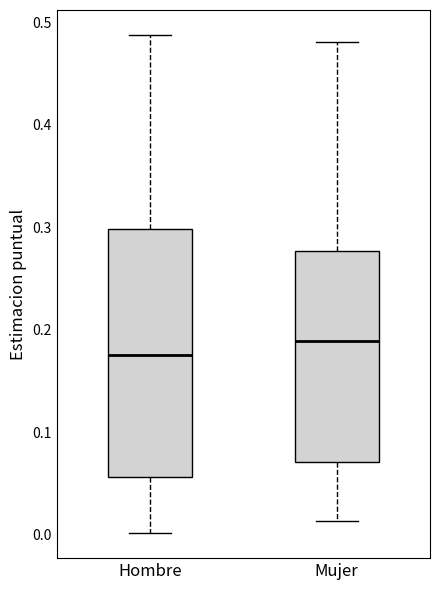

Where does the lower whisker of the box for Hombre end on the y-axis? The values are not printed on the chart, so give them approximately, as read against the axis.

0.00